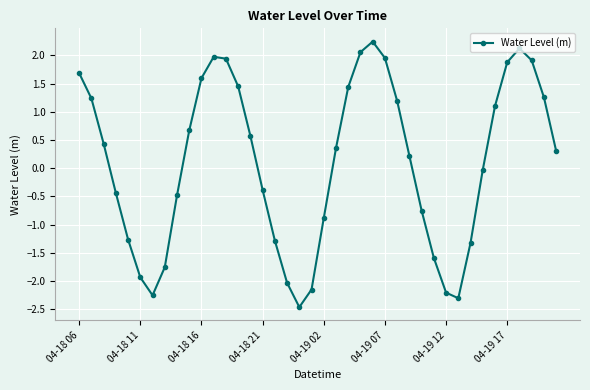

How many interior local valleys (lower than both neighbors) does the data have?

3